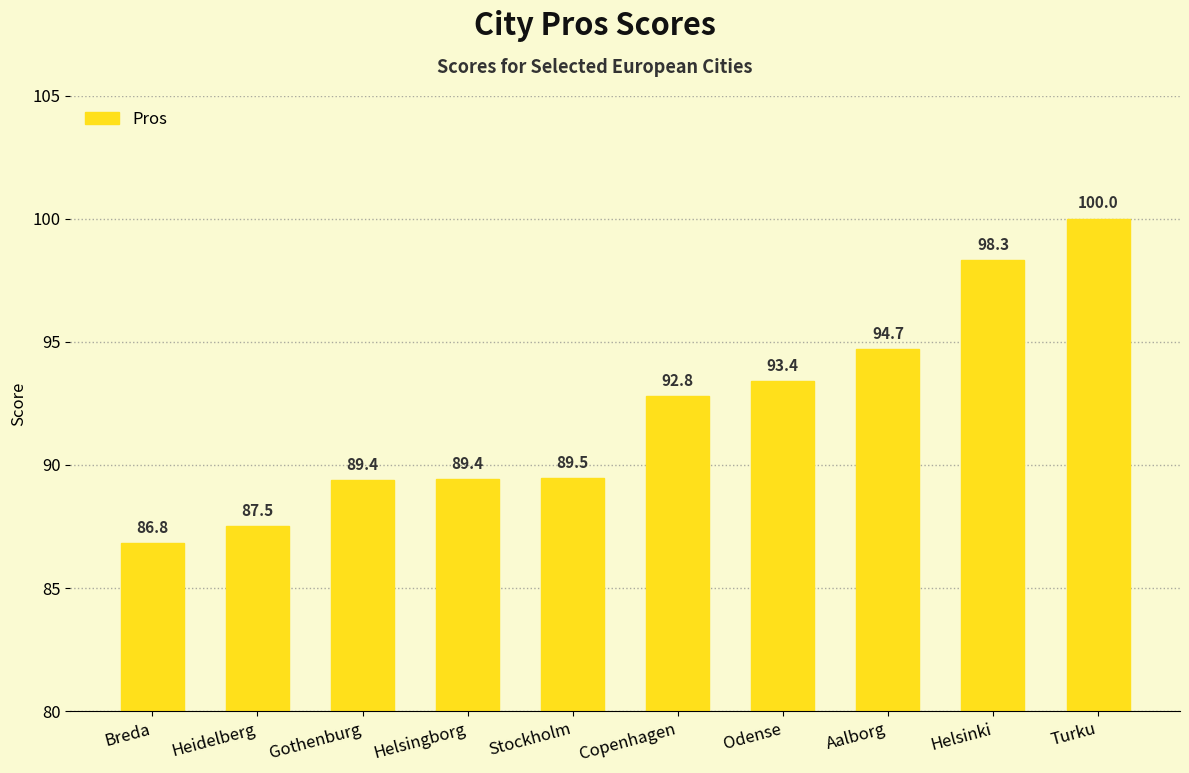

What is the label of the 8th bar from the left?

Aalborg